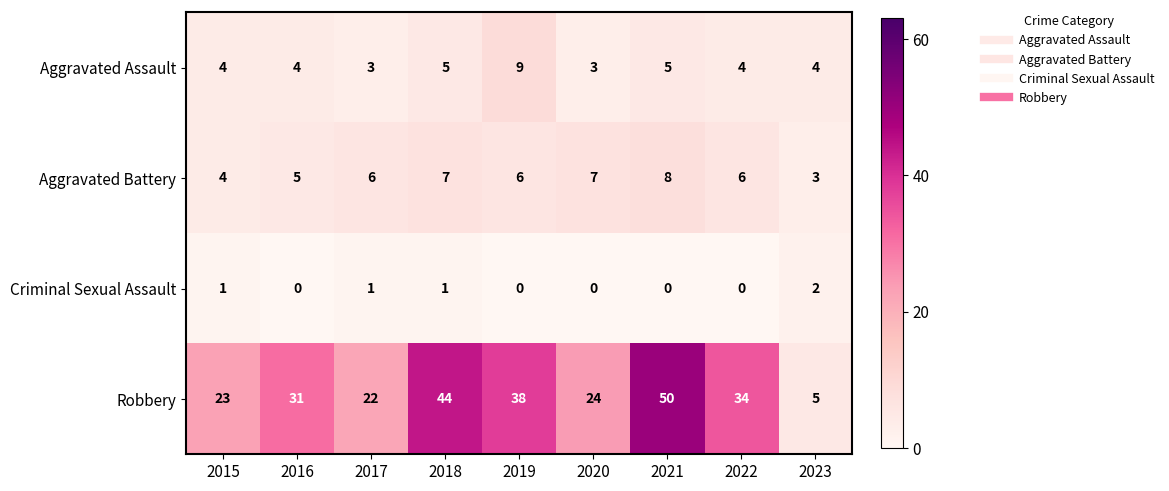

What is the maximum value shown in the chart?

50